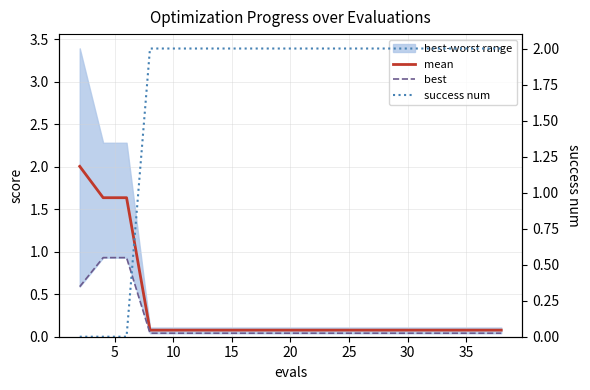

After their last crossing, which series has the higher values: success num or best?

success num